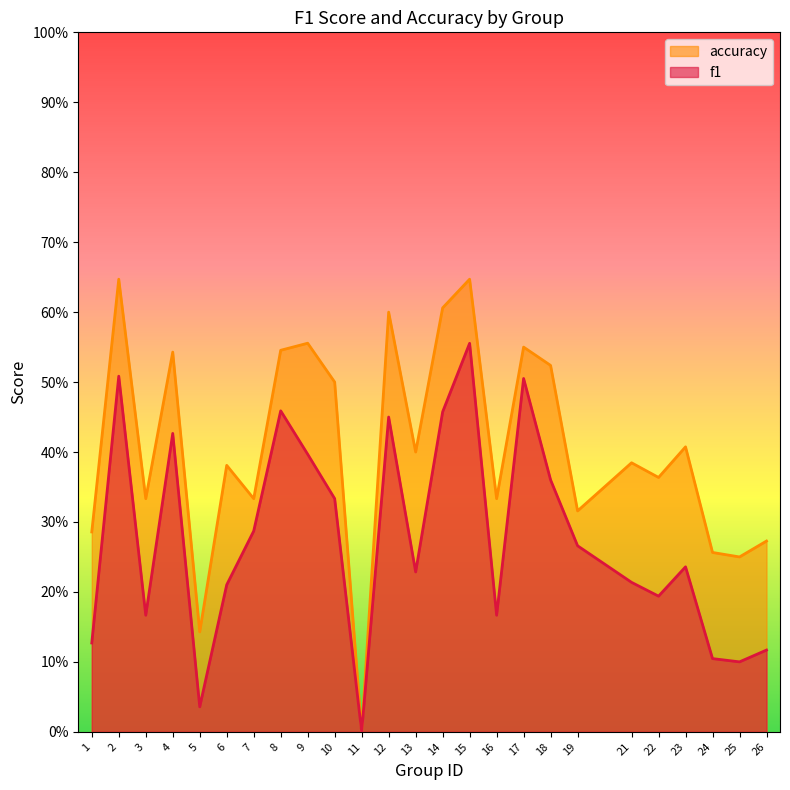

Reading left to right, list all the values displayed in this chart.

f1: 1=0.1	2=0.5	3=0.2	4=0.4	5=0.0	6=0.2	7=0.3	8=0.5	9=0.4	10=0.3	11=0.0	12=0.5	13=0.2	14=0.5	15=0.6	16=0.2	17=0.5	18=0.4	19=0.3	21=0.2	22=0.2	23=0.2	24=0.1	25=0.1	26=0.1
accuracy: 1=0.3	2=0.6	3=0.3	4=0.5	5=0.1	6=0.4	7=0.3	8=0.5	9=0.6	10=0.5	11=0.0	12=0.6	13=0.4	14=0.6	15=0.6	16=0.3	17=0.6	18=0.5	19=0.3	21=0.4	22=0.4	23=0.4	24=0.3	25=0.2	26=0.3